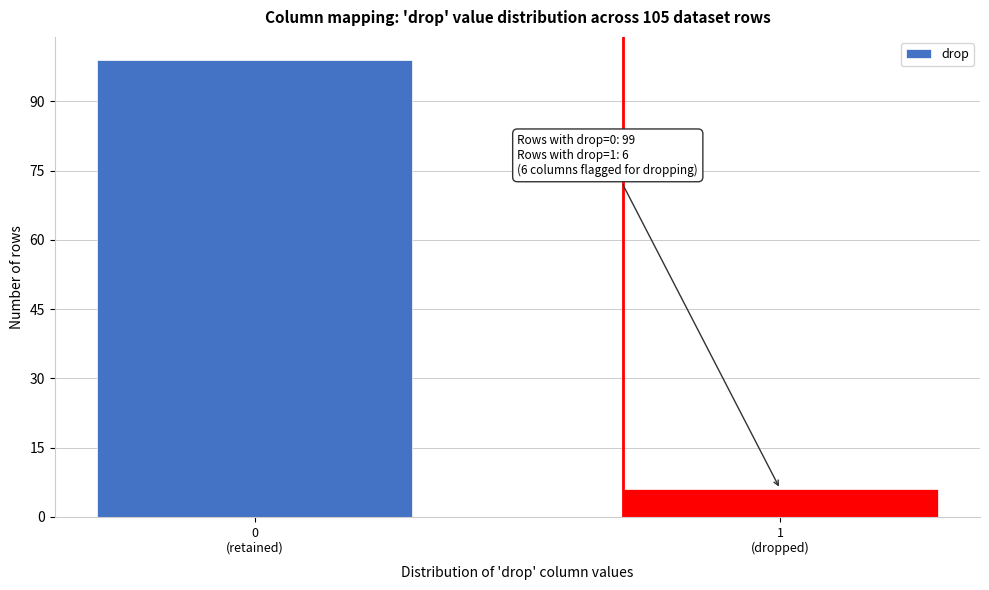

Reading right to left, list all the values displayed in this chart.

6	99